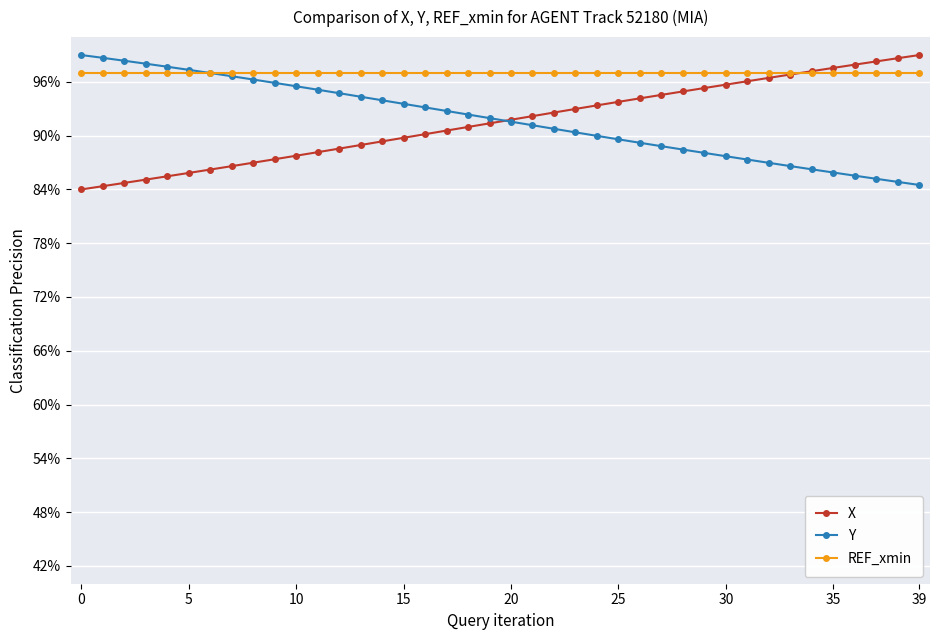

What are all the series names shown in the legend?

X, Y, REF_xmin